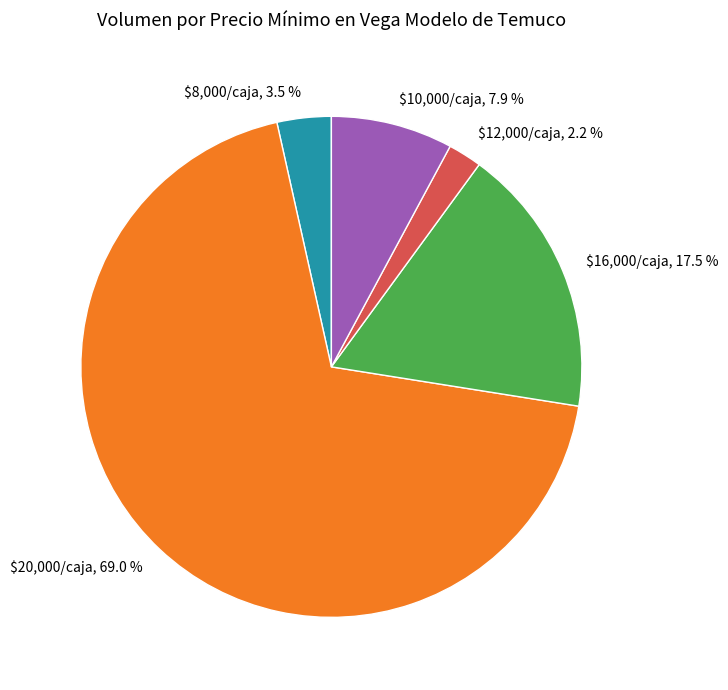

Does any single category account for the majority?

Yes